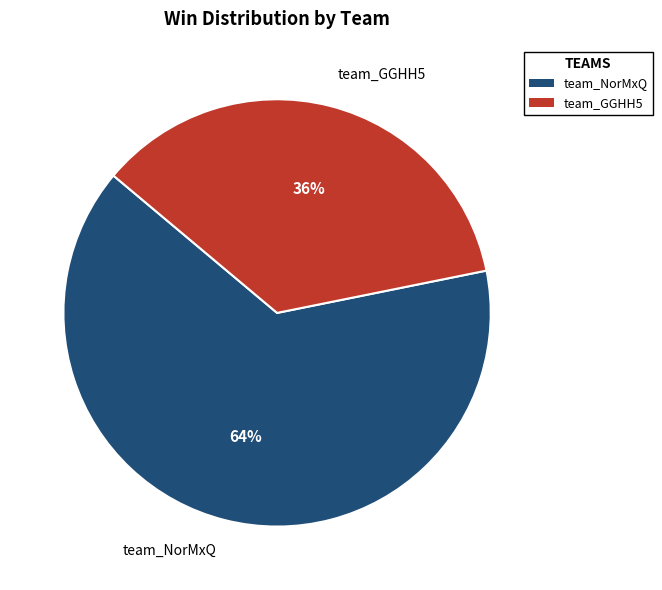

What is the smallest slice in the pie chart?

team_GGHH5